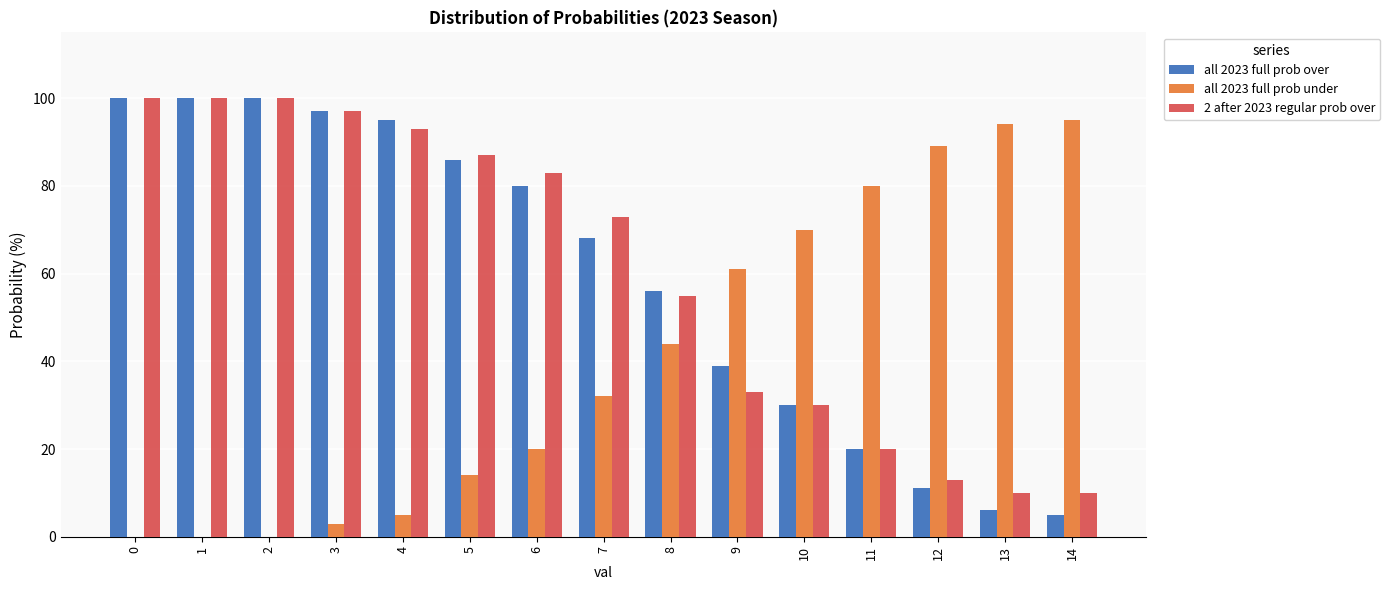

Where is all 2023 full prob over nearest to the value 52?

8